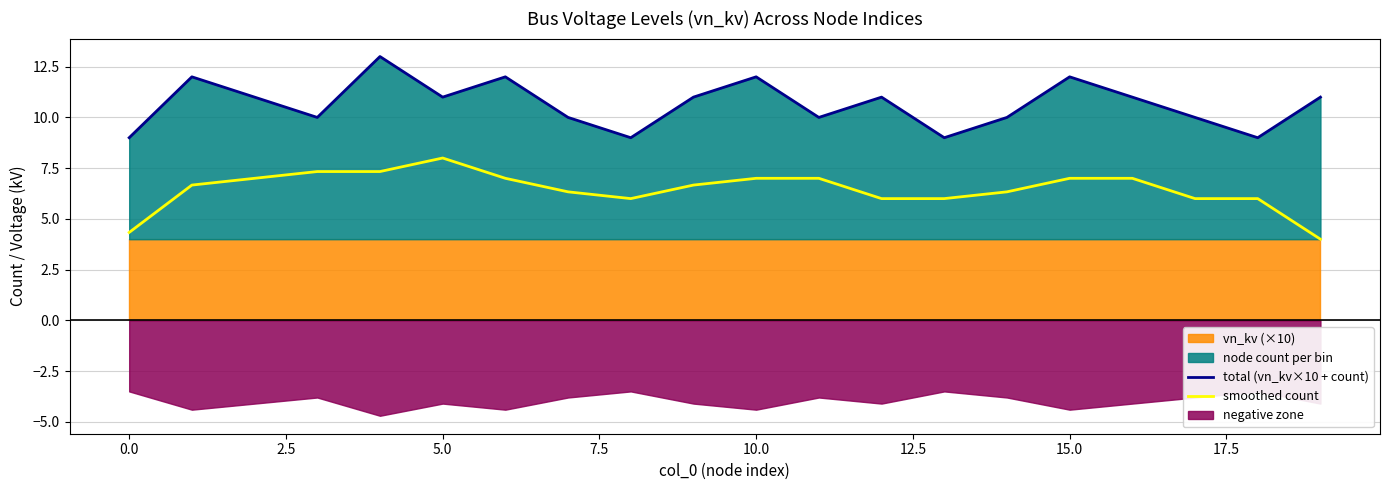

Which category has the highest value in the smoothed count series?

5.0